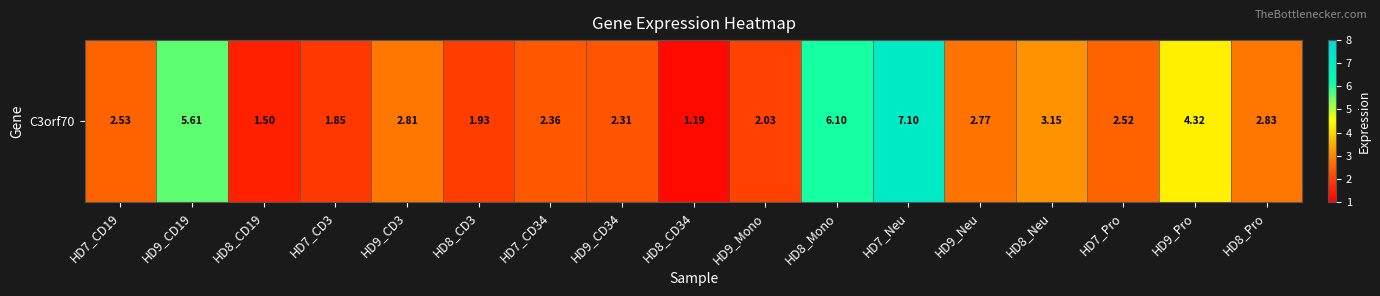

Which has a higher value, HD7_Neu or HD7_CD19?

HD7_Neu